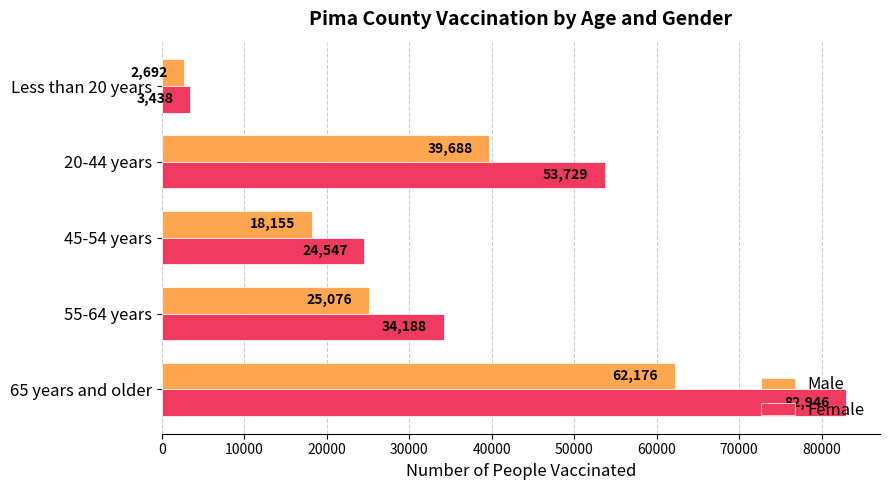

Which series has the largest total across all categories?

Female